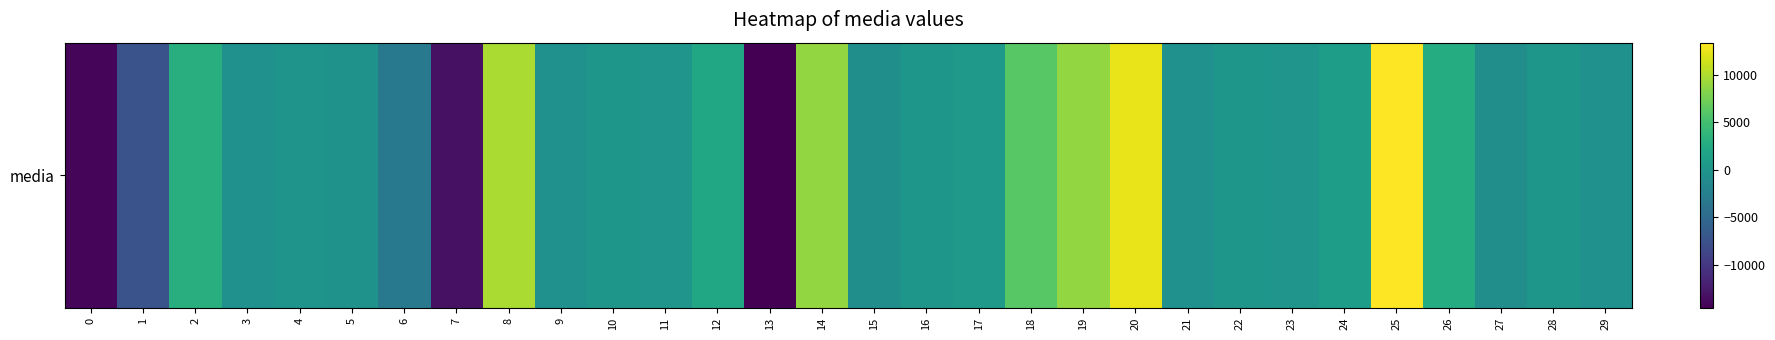

Which category has the highest value across all series?

25